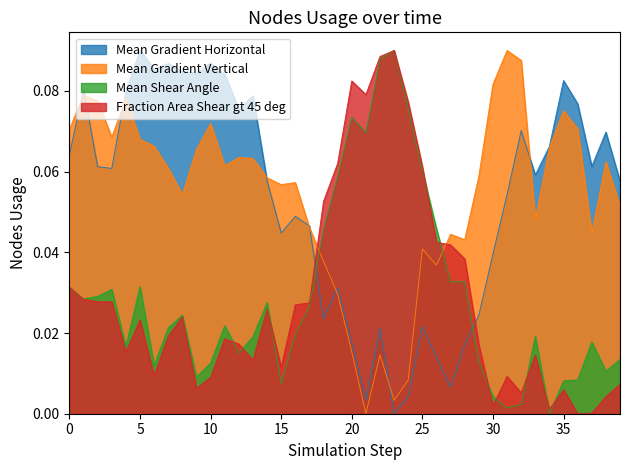

What is the difference between the second highest and minimum values in the Mean Gradient Horizontal series?

0.1